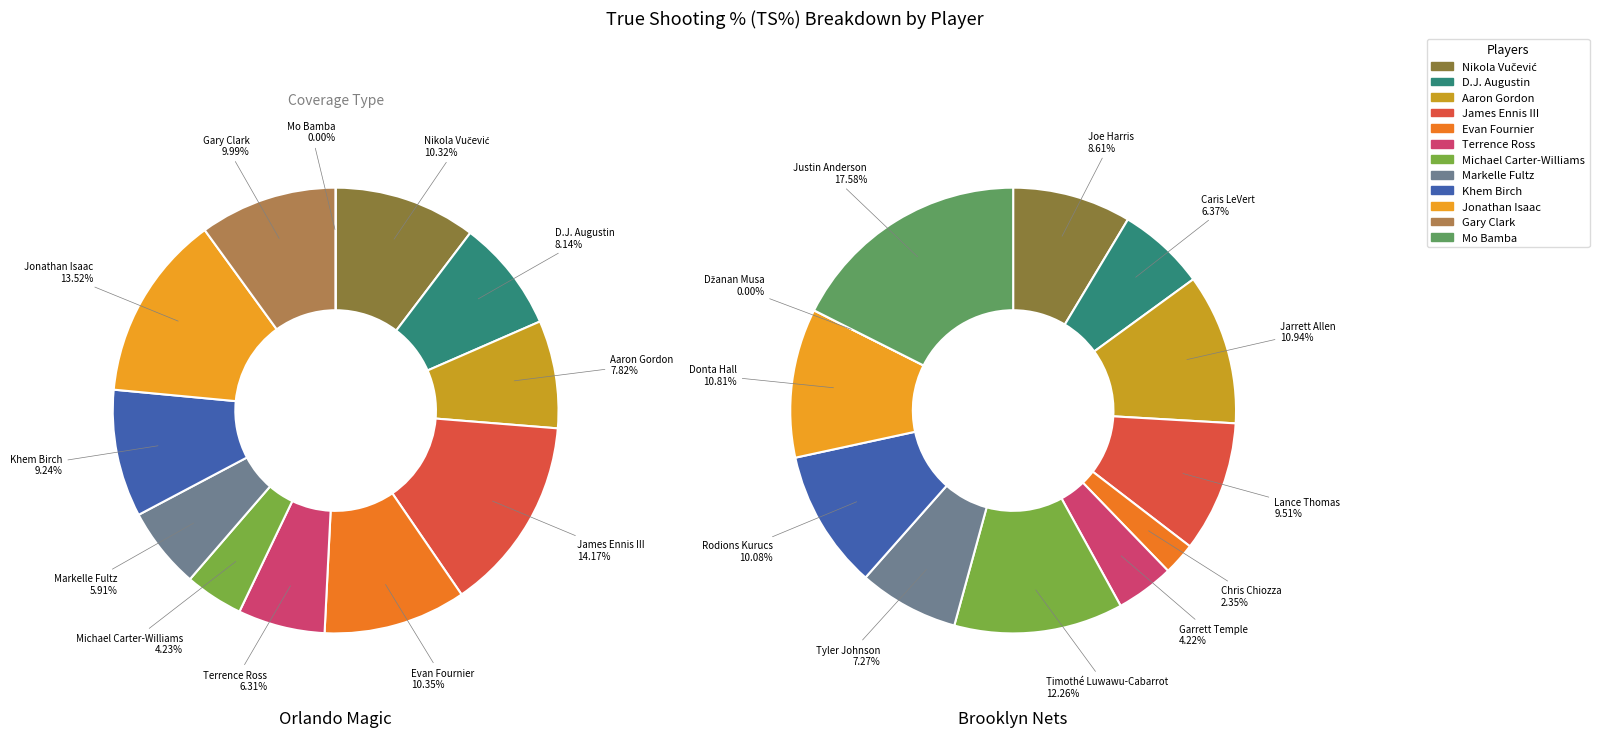

How many slices are in this pie chart?

12